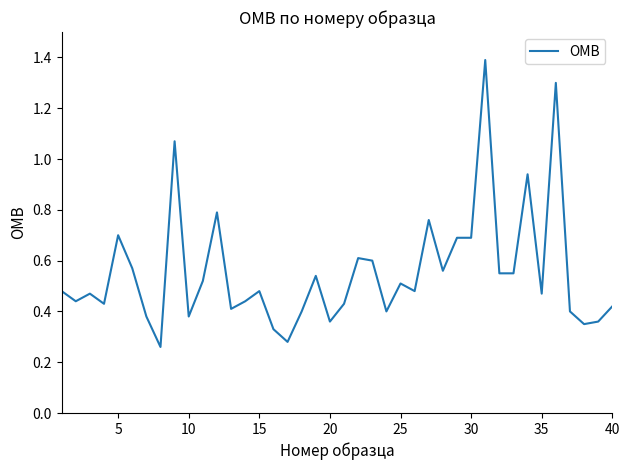

What is the greatest value displayed?

1.4